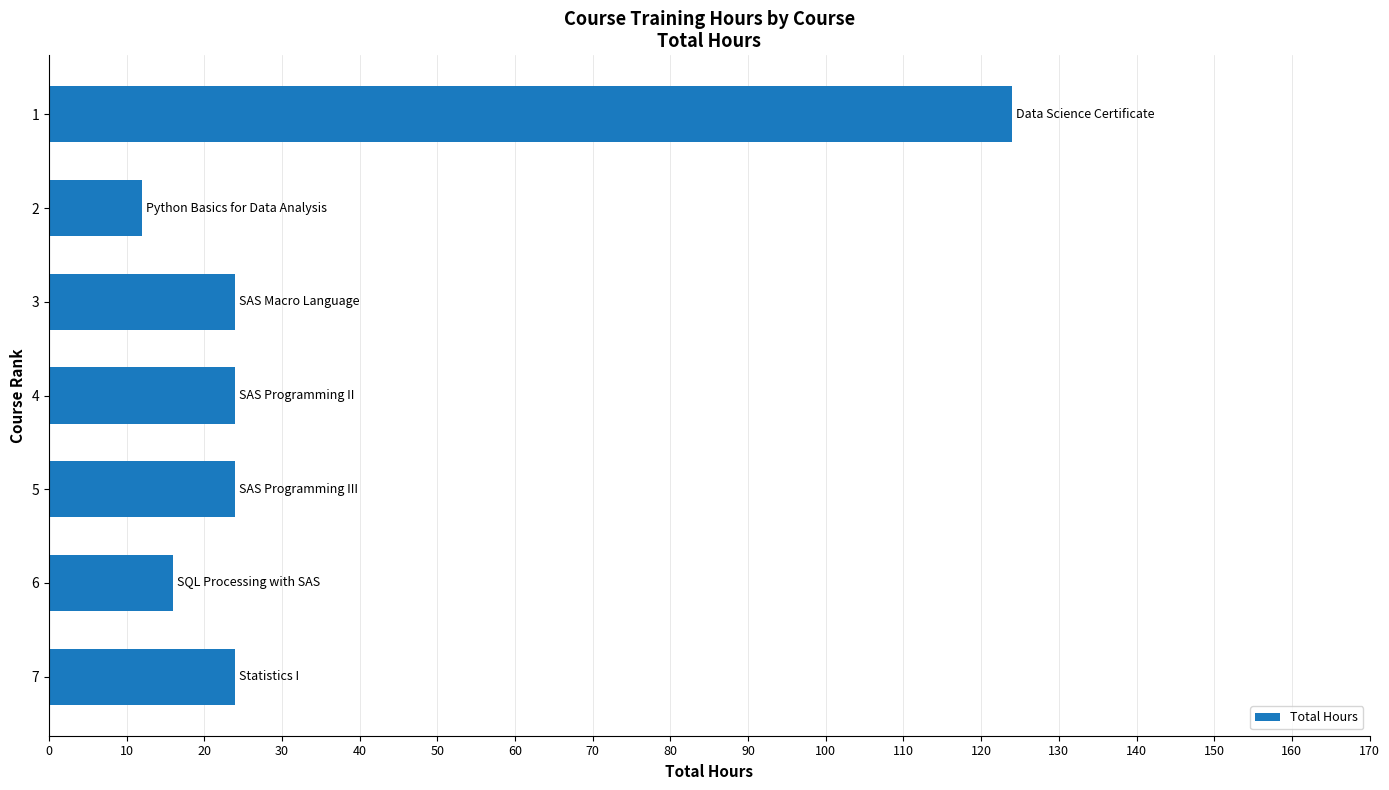

True or false: the data shows 38 at 5.

False